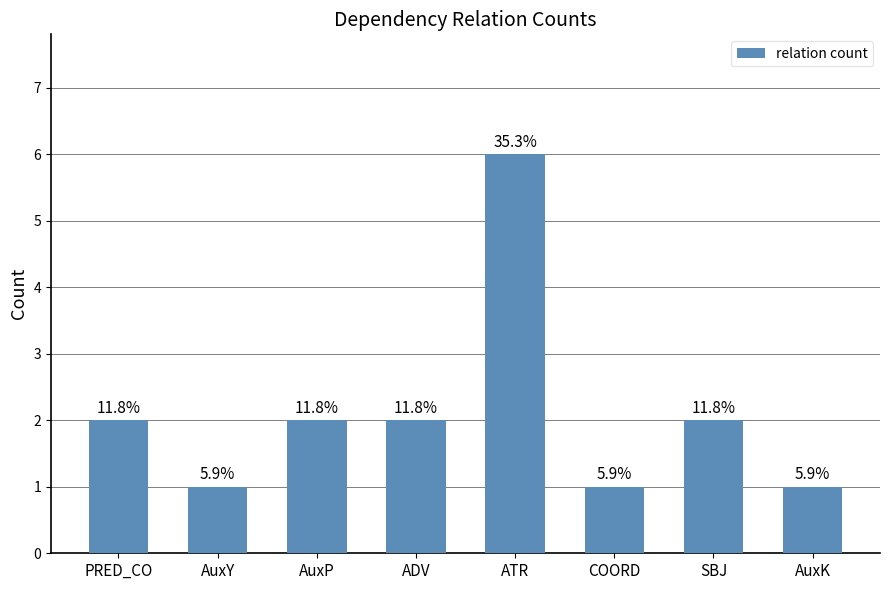

How many bars are there in total?

8